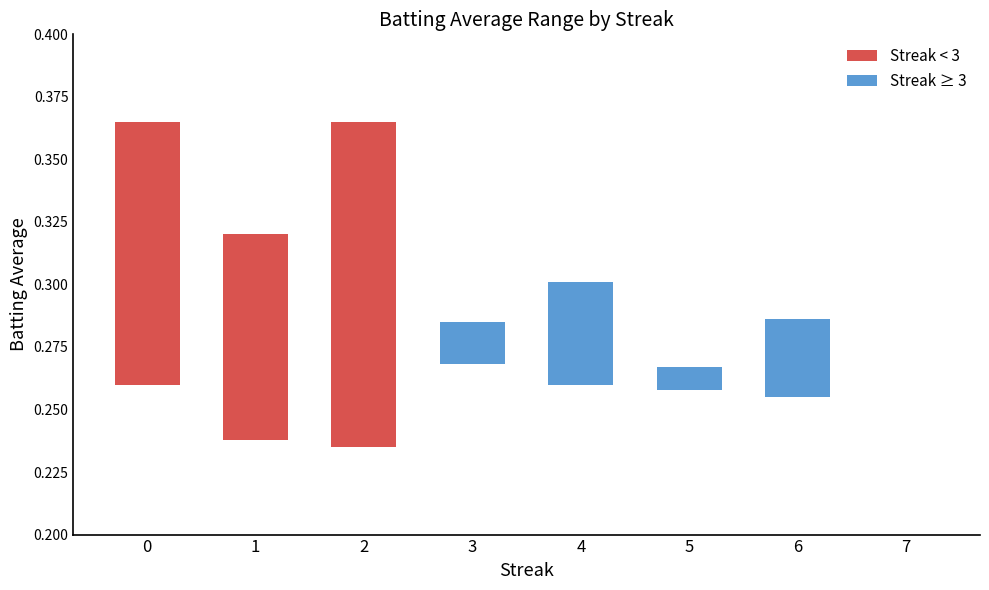

Are the bars horizontal?

No